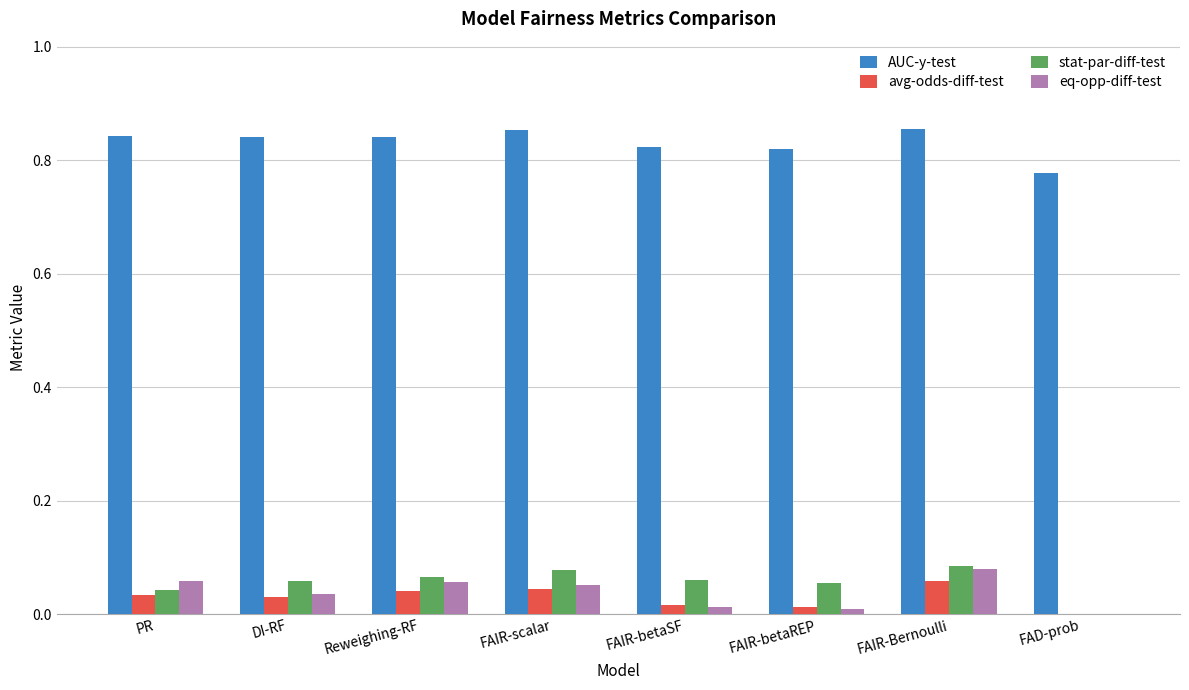

Which series has the widest spread of values?

stat-par-diff-test